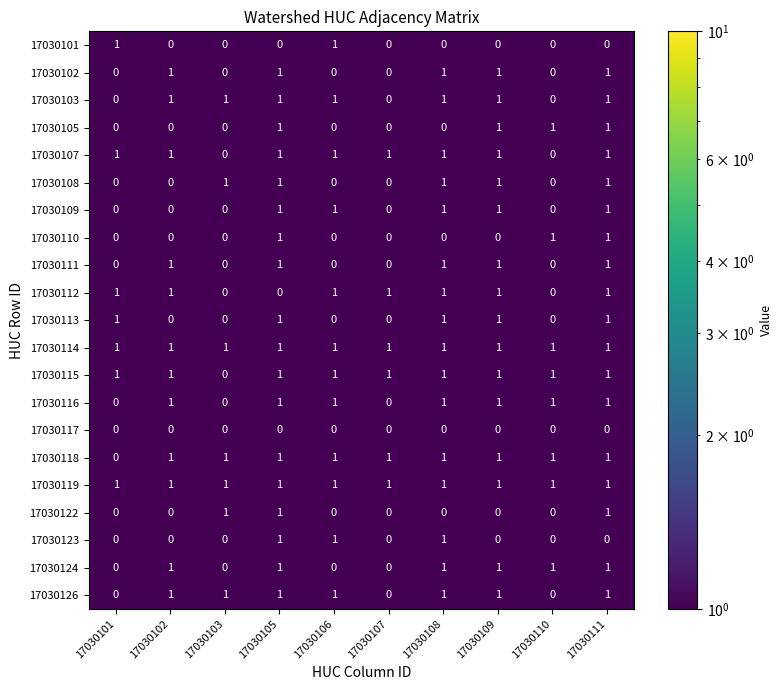

Count the 17030123 values in the range 0 to 1.

10